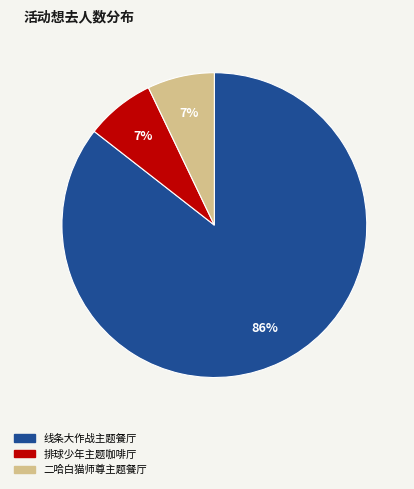

To the nearest percent, what is the average slice percentage?

33%